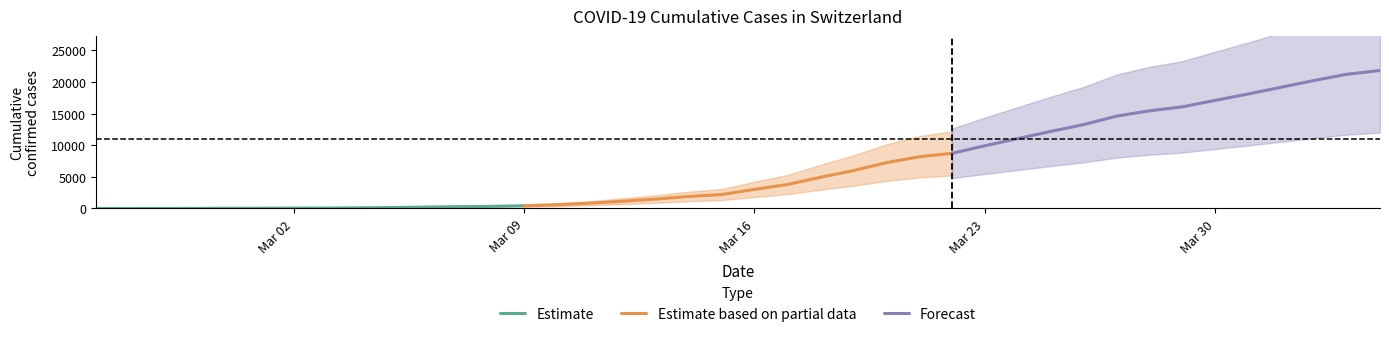

True or false: Estimate based on partial data and Forecast intersect in this chart.

False